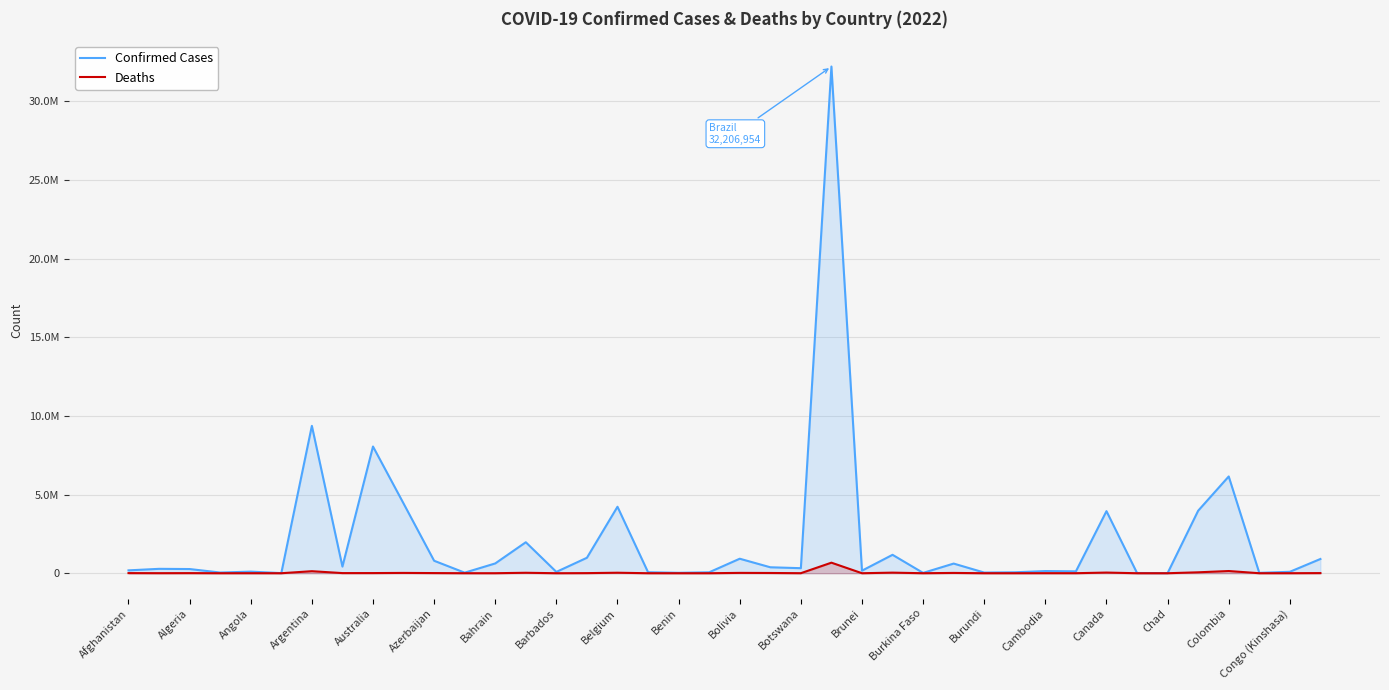

Which has a higher value, Congo (Kinshasa) or Belgium?

Belgium